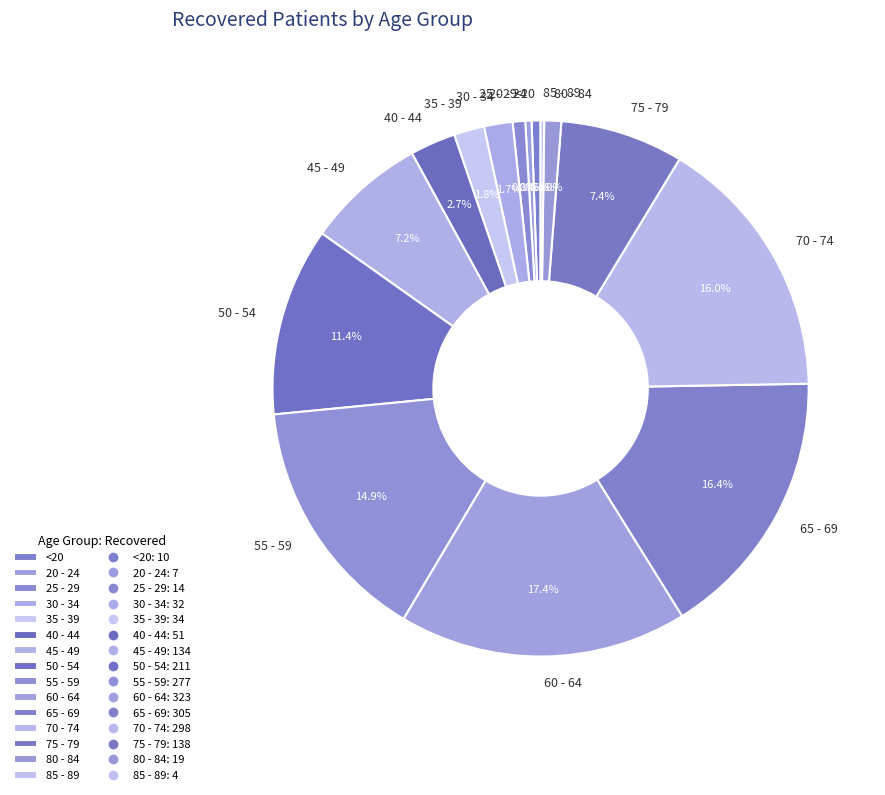

How much of the chart is everything except 40 - 44?

97.3%